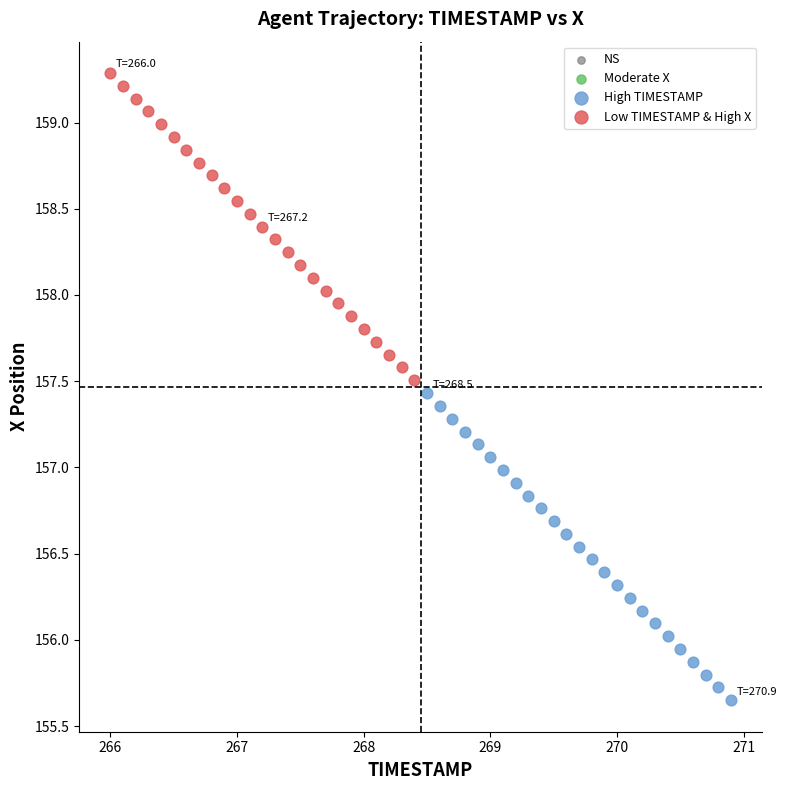

Which series contains the lowest Y value?

High TIMESTAMP